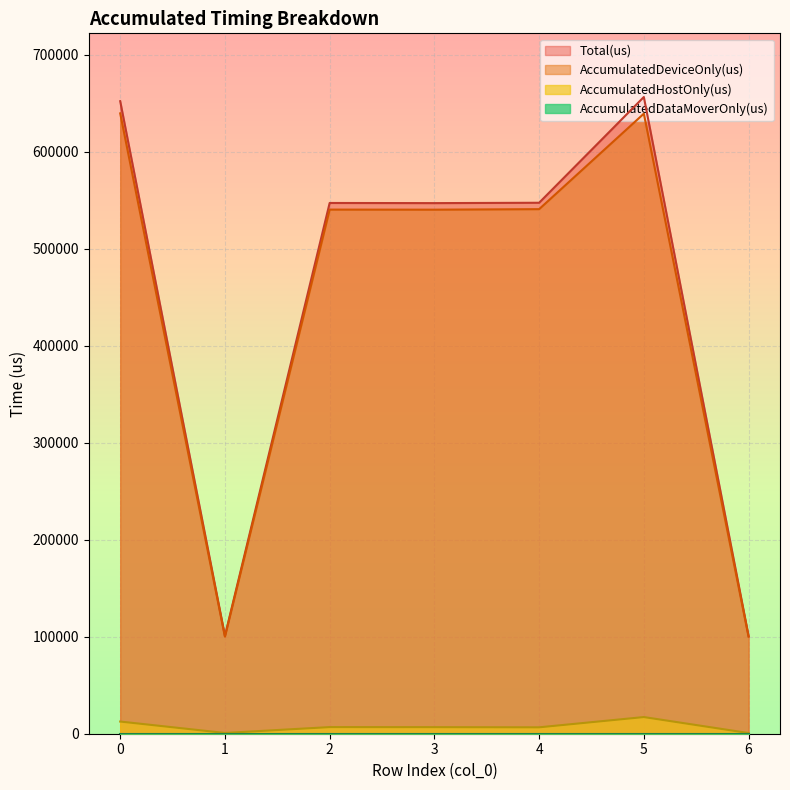

Count the number of data series in this chart.

4